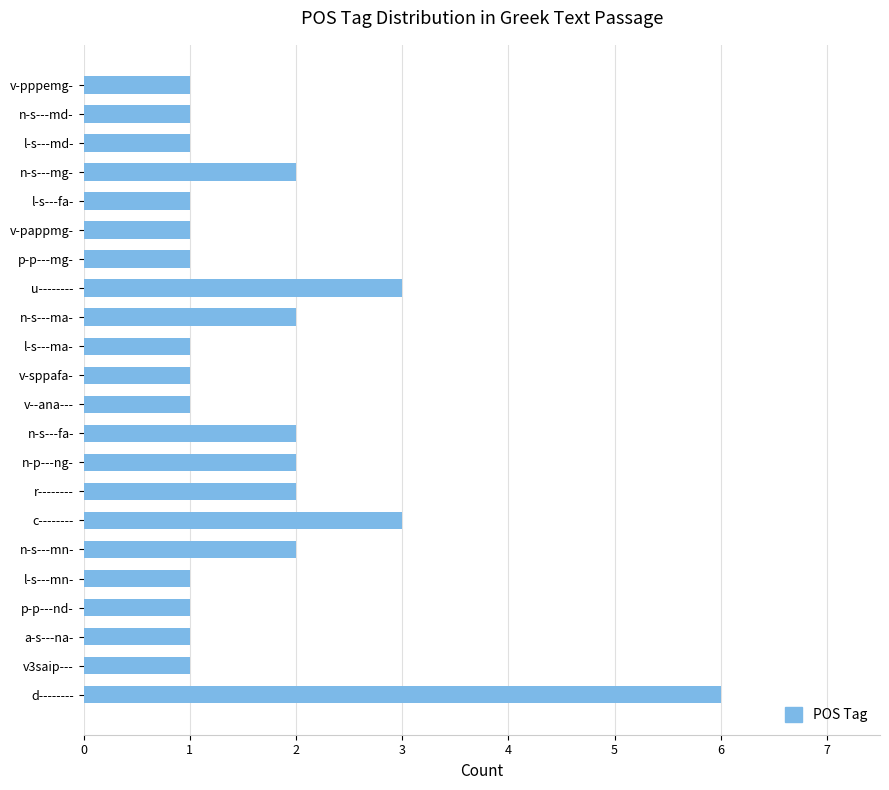

Which has a higher value, c-------- or n-p---ng-?

c--------